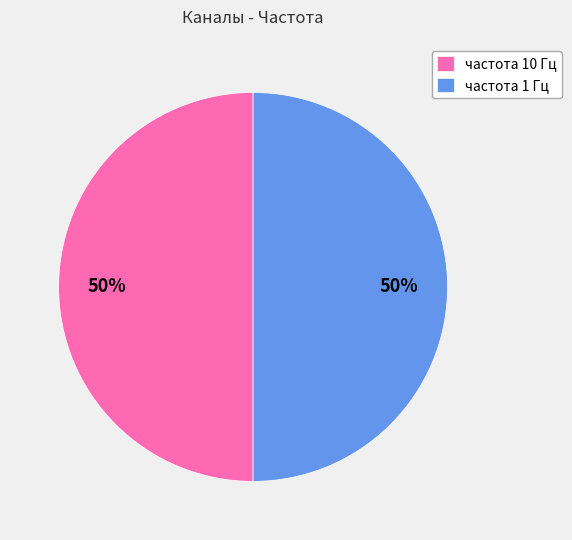

Do частота 10 Гц and частота 1 Гц together represent more than half of the pie?

Yes